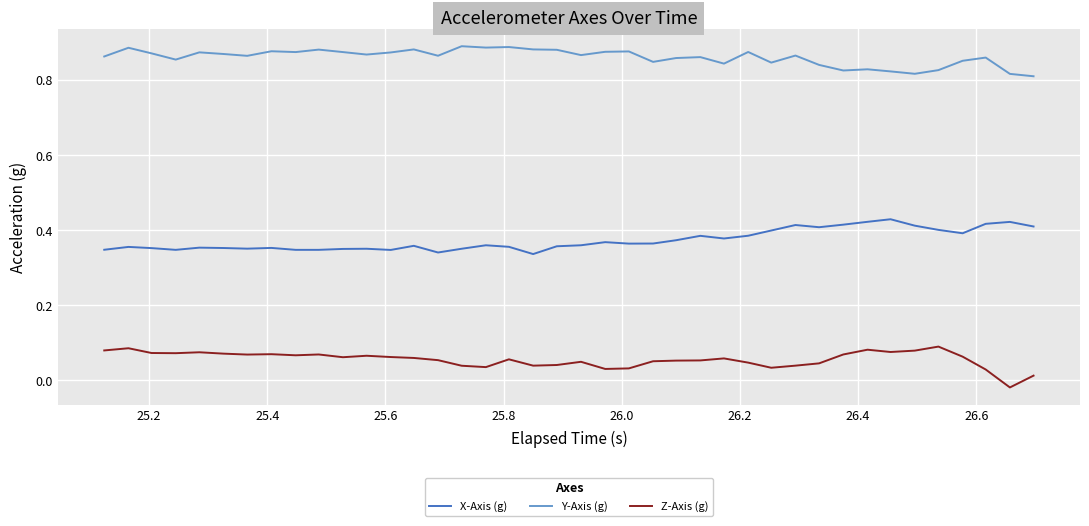

Which series has the widest spread of values?

Z-Axis (g)